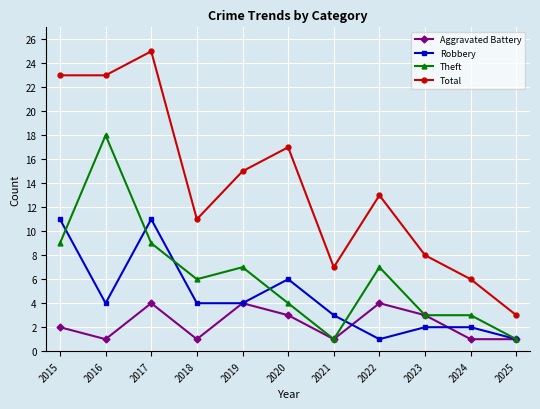

What value does the Aggravated Battery series have at 2021?

1